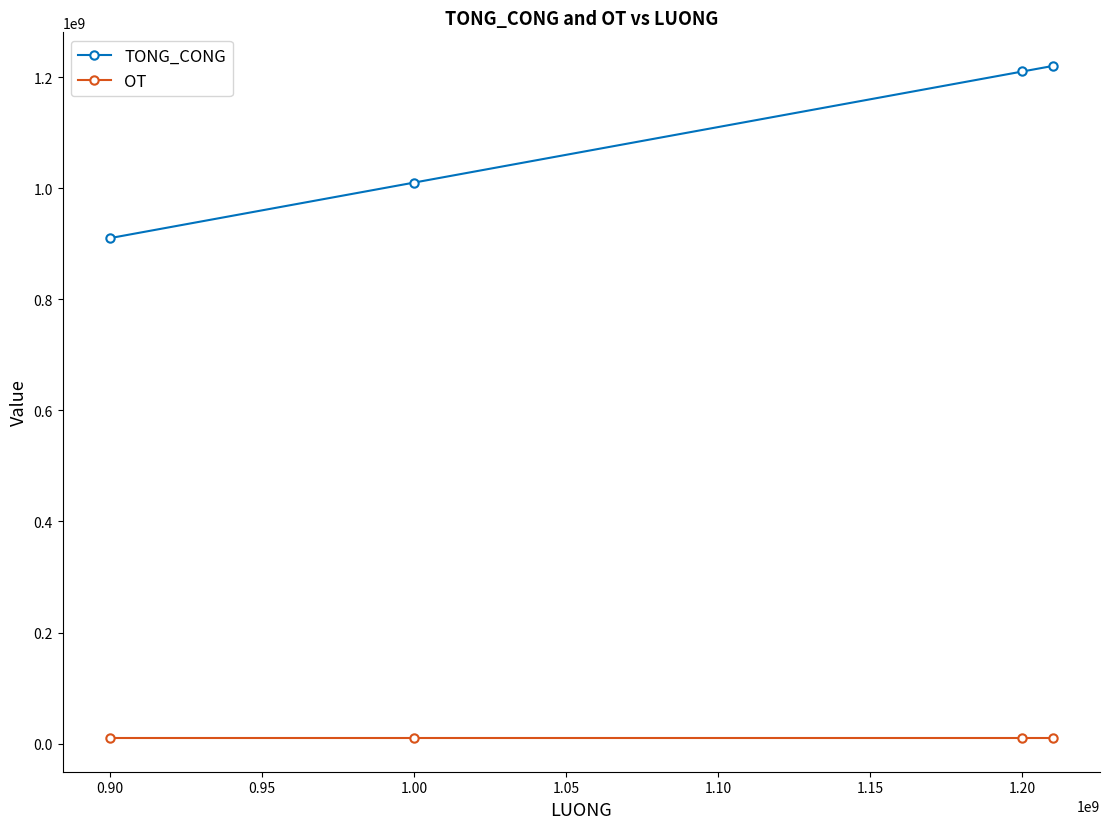

True or false: OT and TONG_CONG intersect in this chart.

False